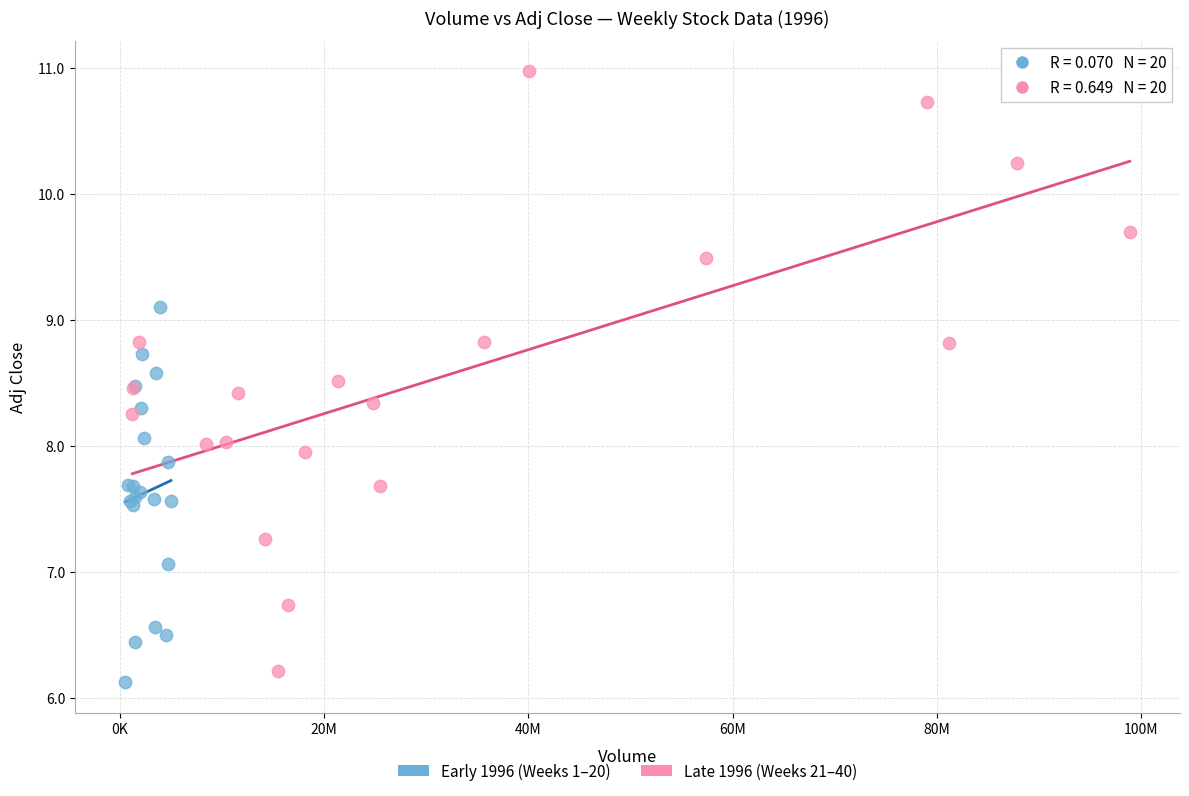

Which series has the widest spread of Y values?

Late 1996 (Weeks 21–40)